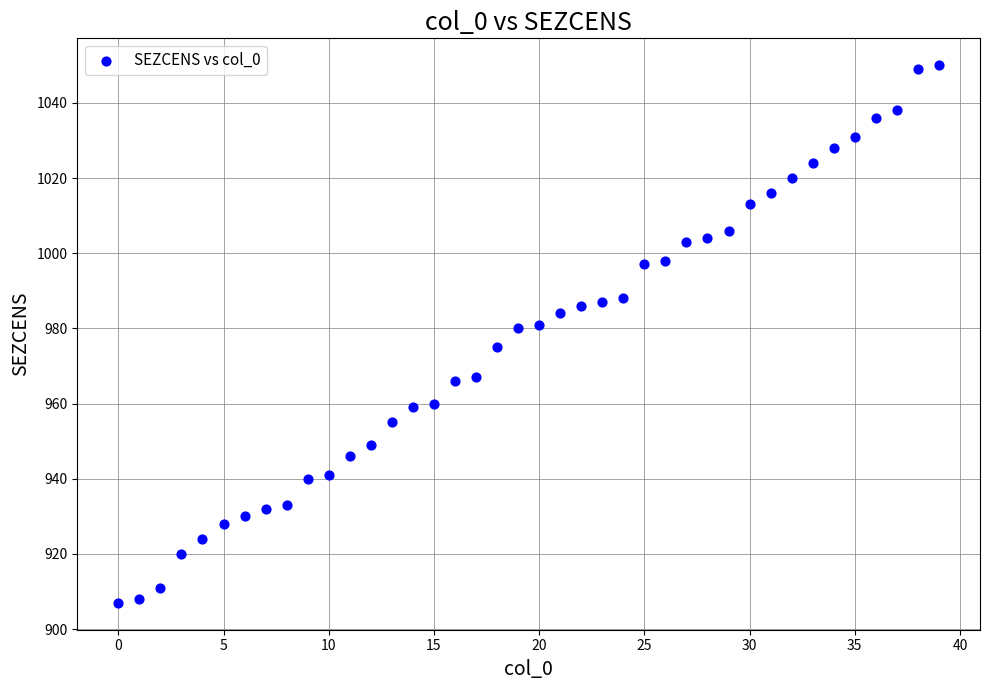

What is the range of Y values (max minus min)?

143